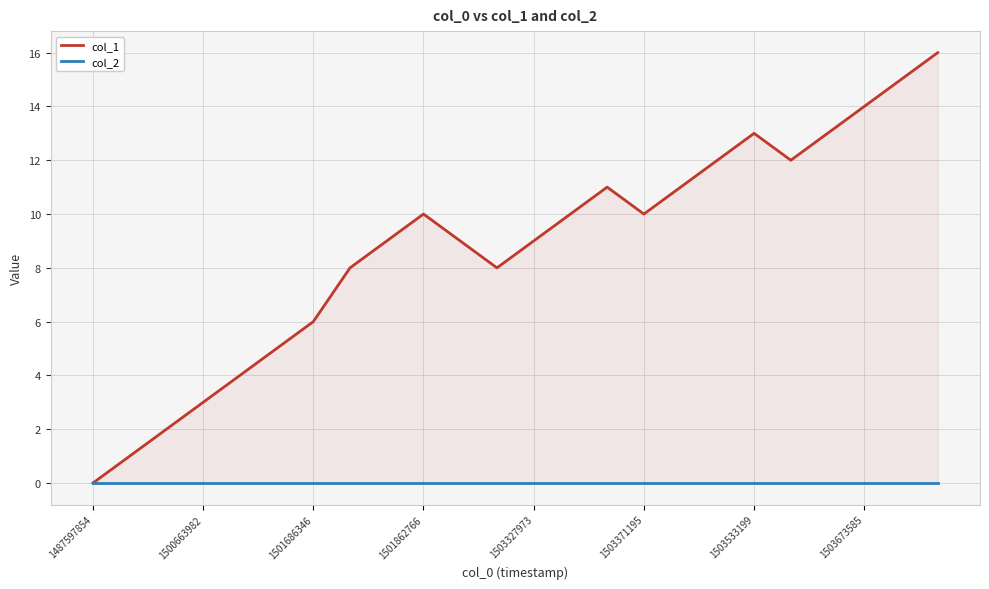

What are all the series names shown in the legend?

col_1, col_2